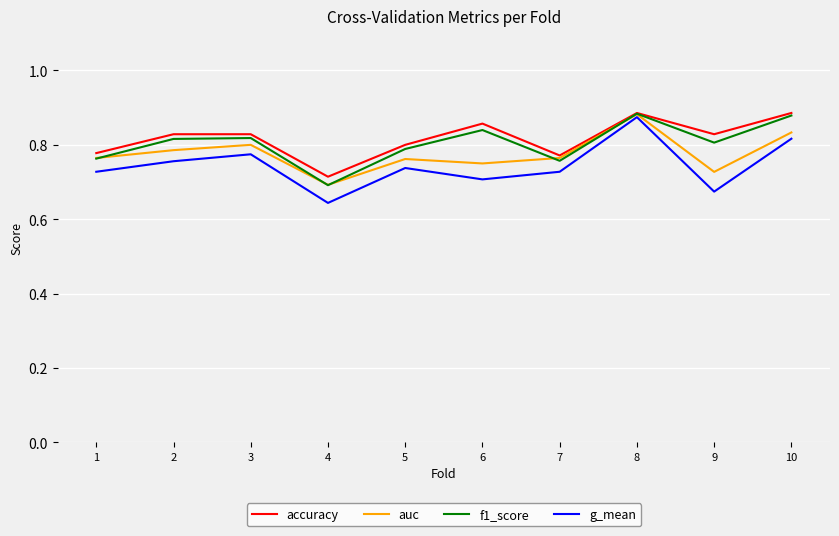

Between 1 and 8, which series saw the biggest shift?

g_mean